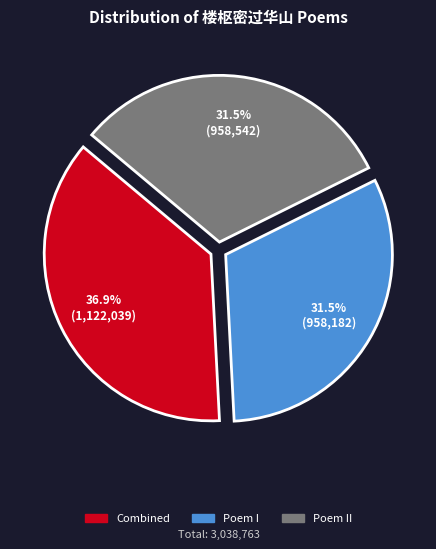

Which category has the biggest portion of the pie?

Combined